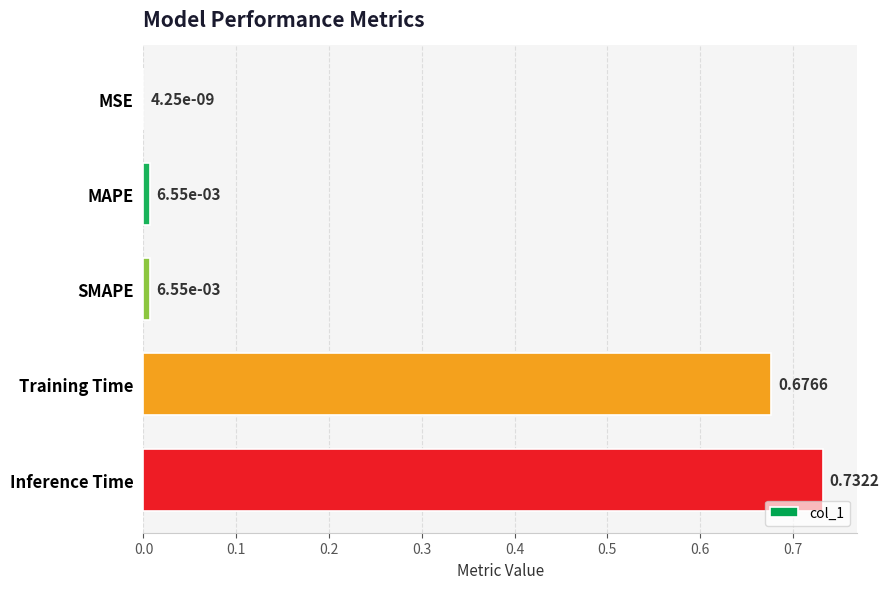

Which label corresponds to the largest value in the chart?

Inference Time